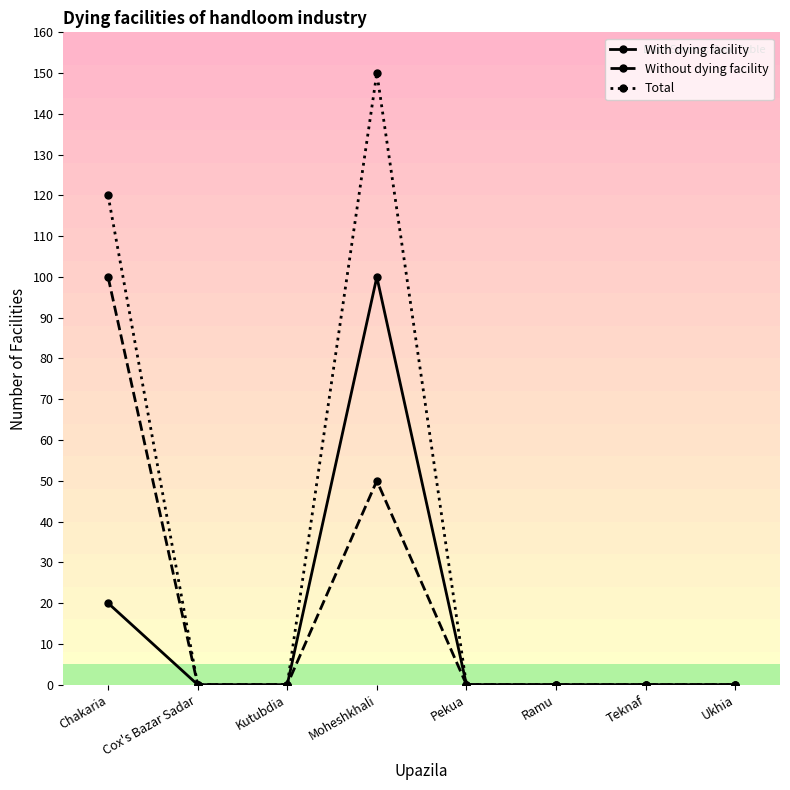

At how many categories does at least one series exceed 56?

2